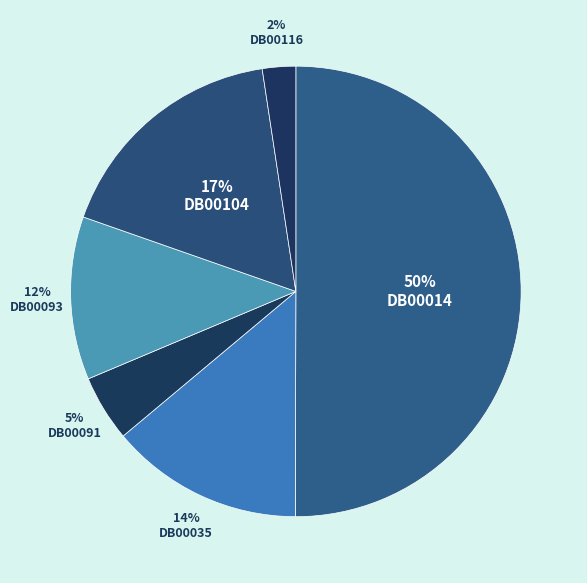

Which category has the biggest portion of the pie?

DB00014